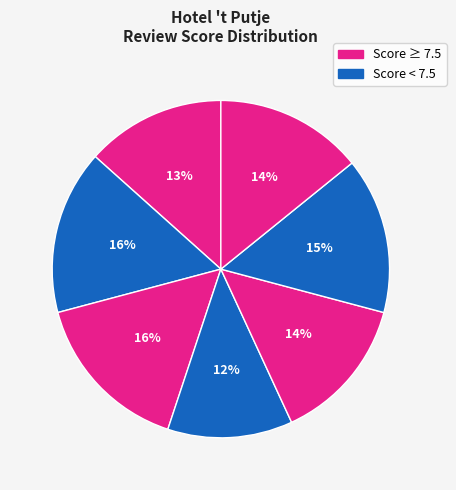

How many segments does this pie chart have?

7